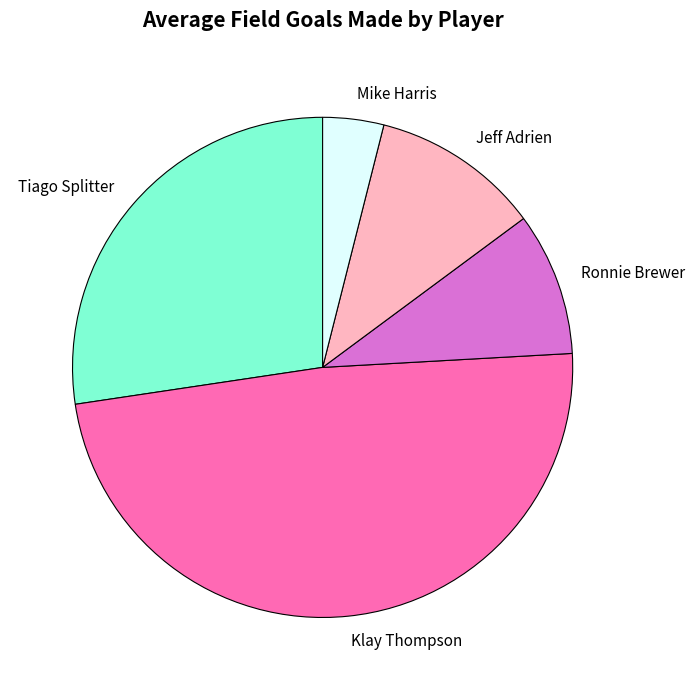

Rank the categories by value from highest to lowest.

Klay Thompson, Tiago Splitter, Jeff Adrien, Ronnie Brewer, Mike Harris